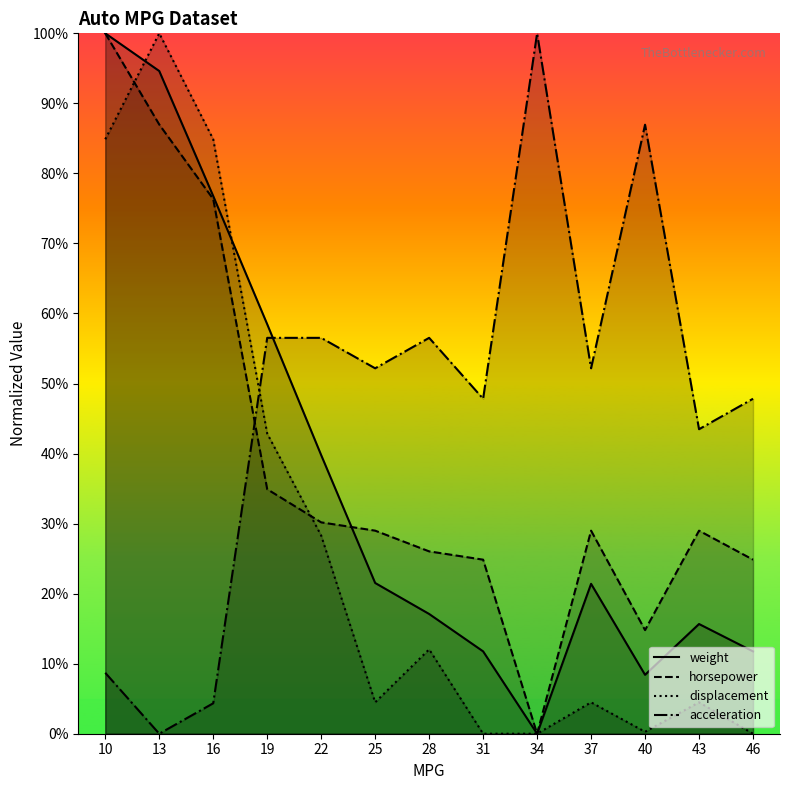

What is the difference between the maximum and minimum values in the weight series?

100.0